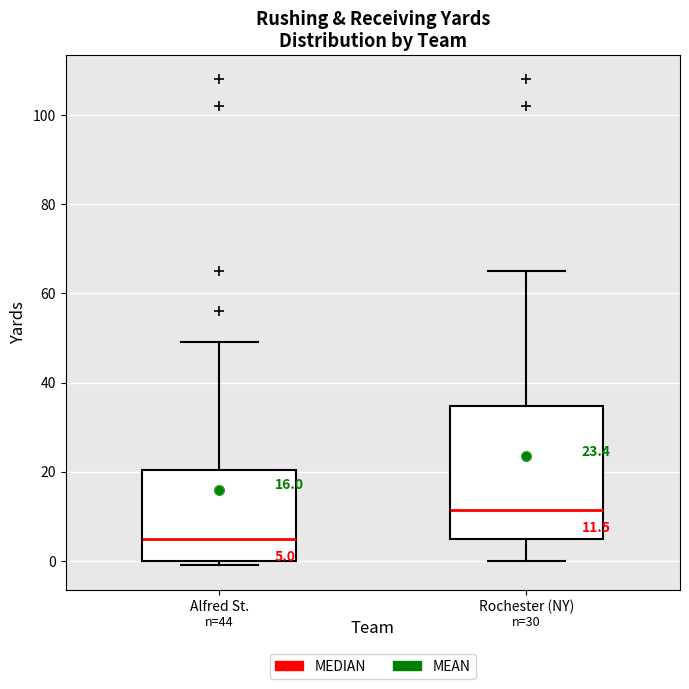

Which box is the tallest, from its lower edge to its upper edge?

Rochester (NY)